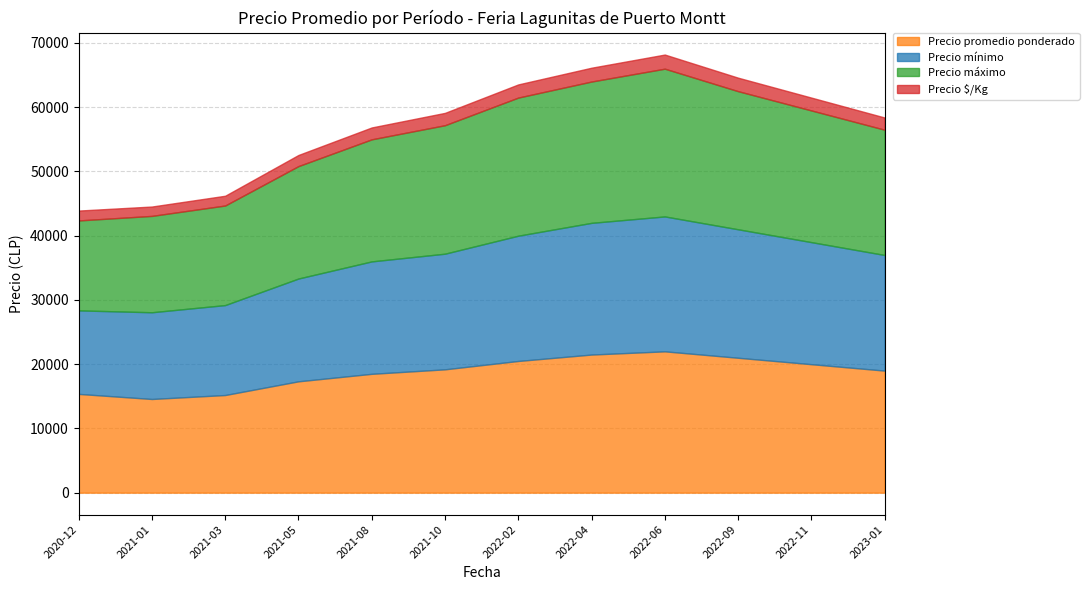

What is the value of the Precio máximo point at the 8th from the left?

22000